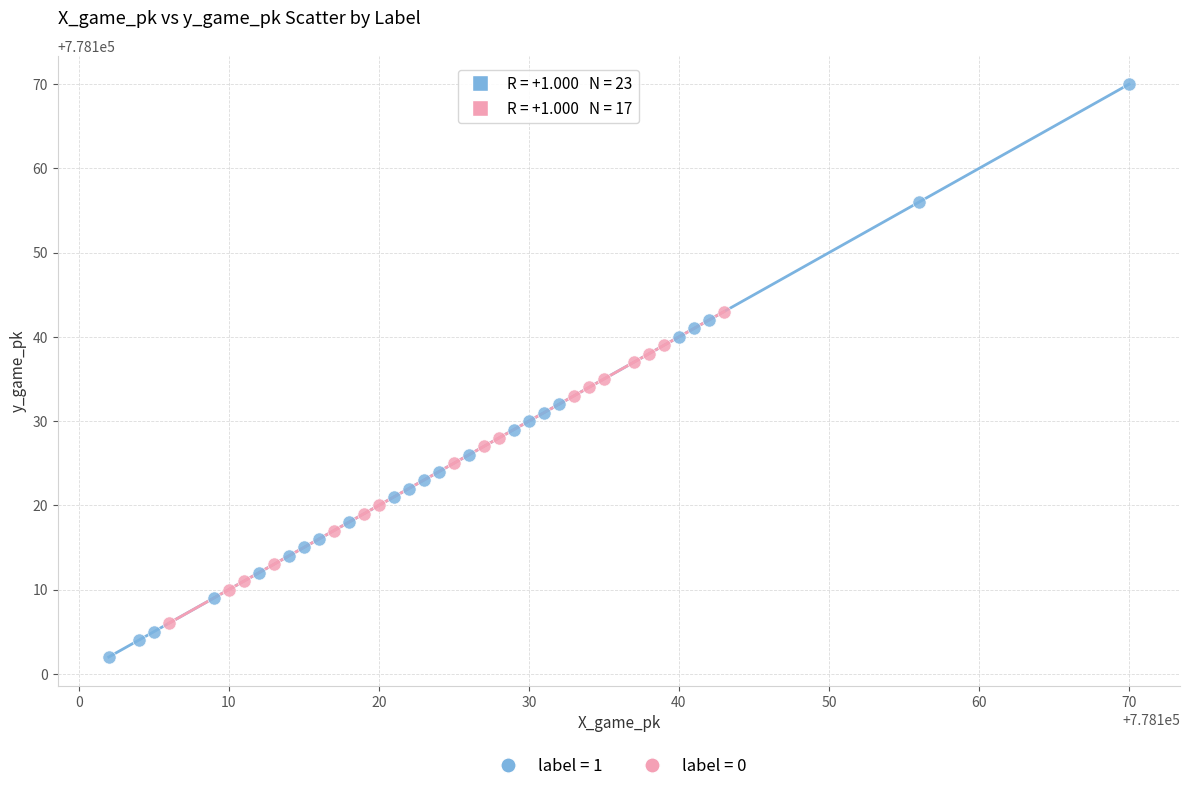

Which series contains the highest Y value?

label = 1